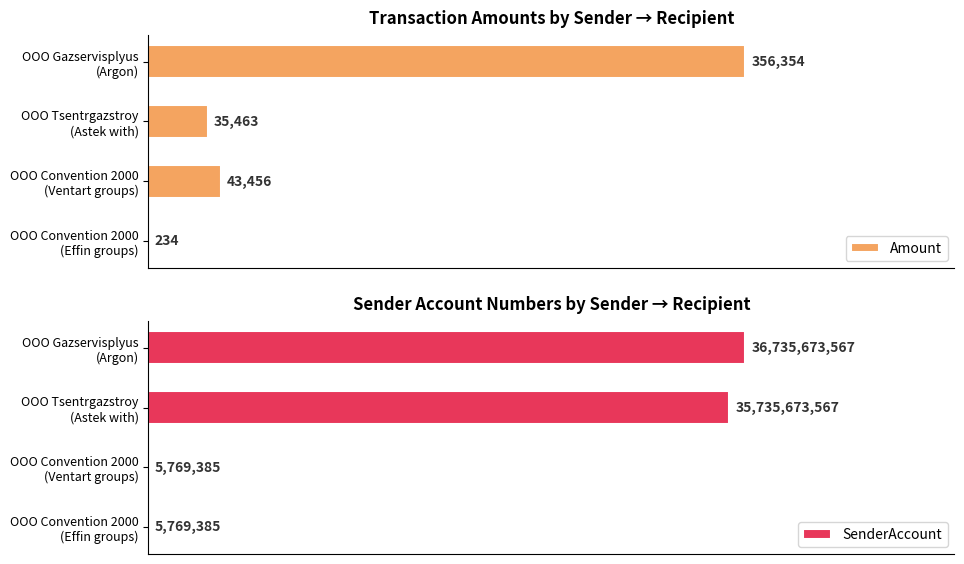

The Amount series shows 0.2 at 0.2. True or false?

False